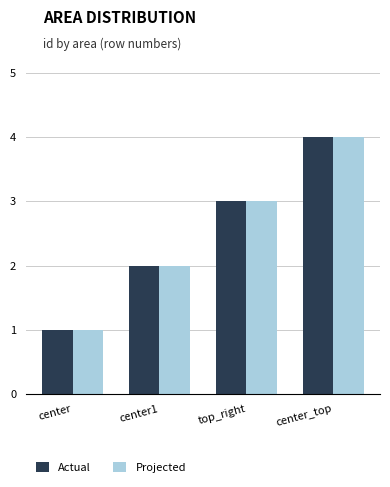

True or false: Projected has a value of 4 at center_top.

True